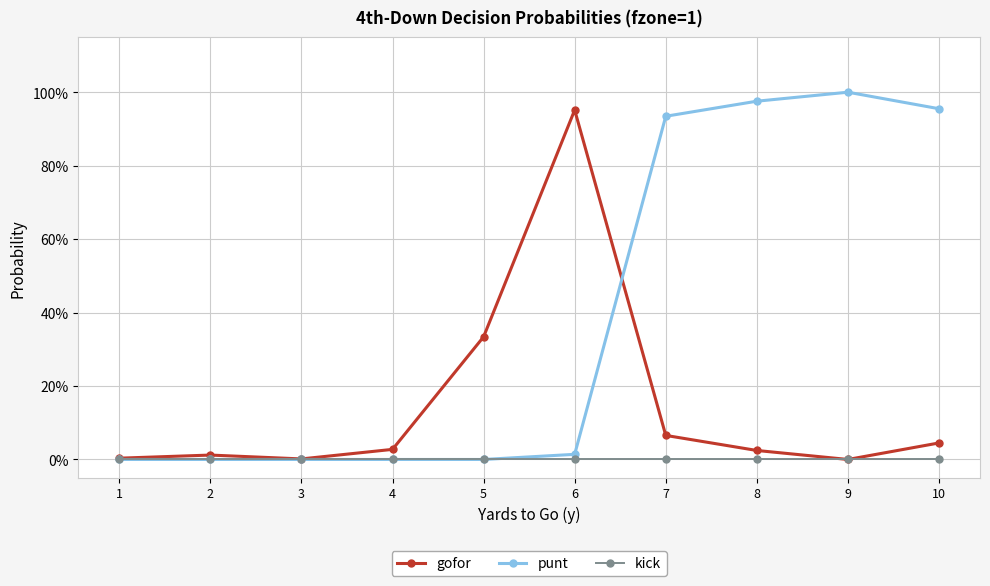

Does the chart have visible grid lines?

Yes